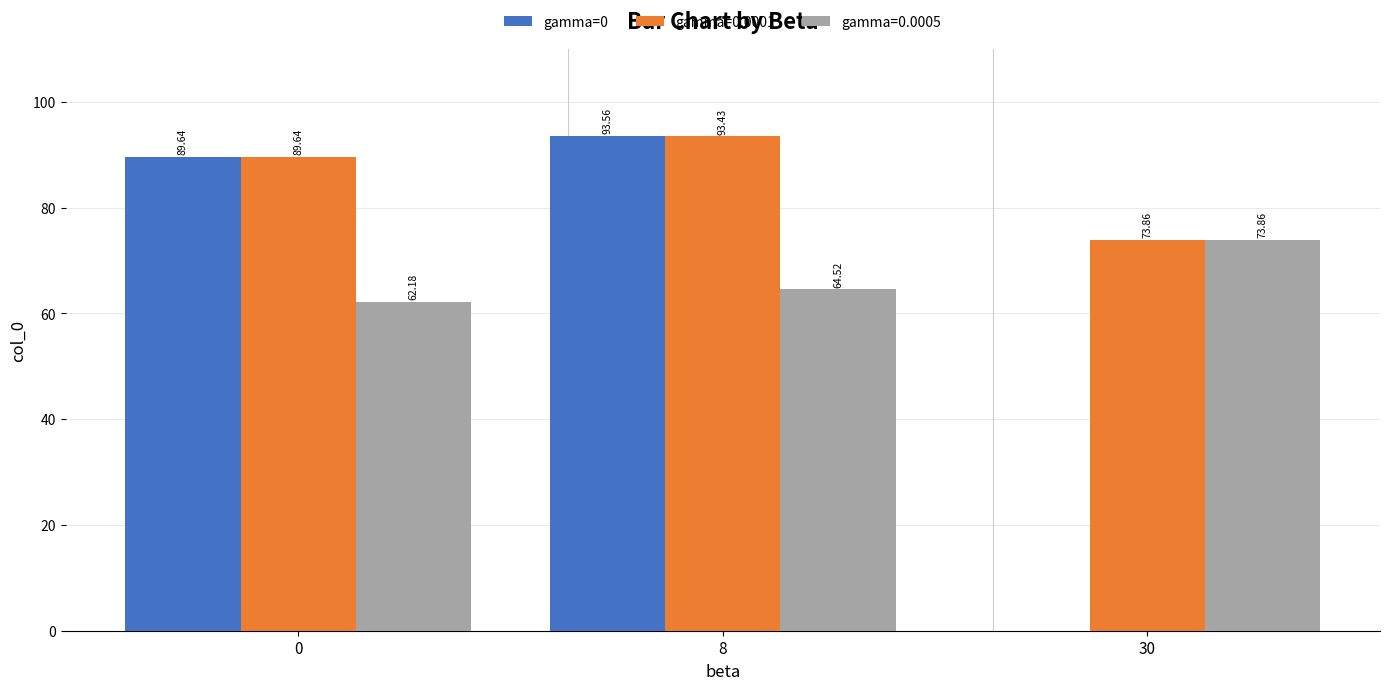

Which series changed the most between 0 and 30?

gamma=0